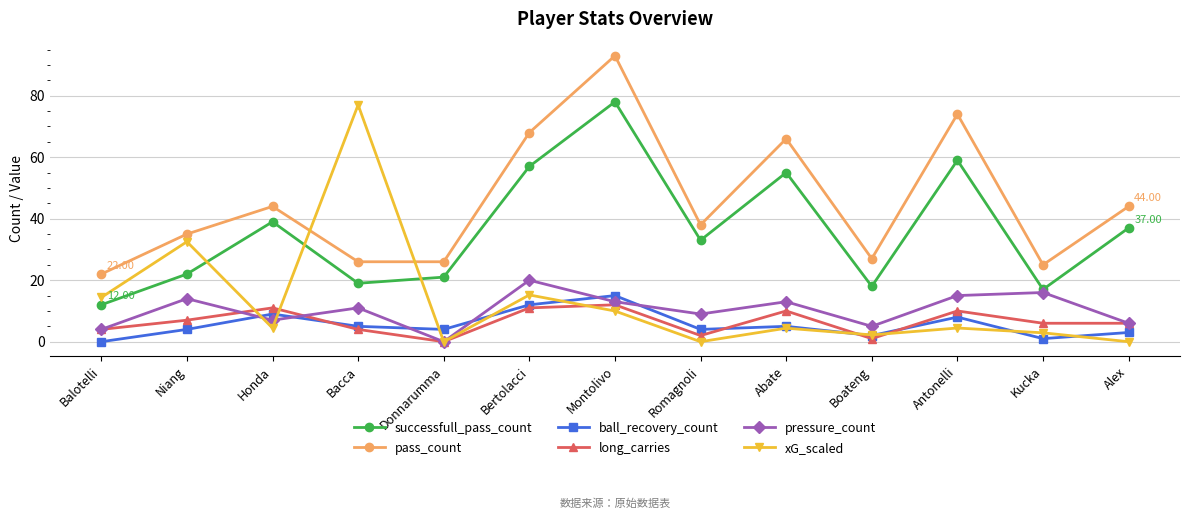

True or false: pressure_count has more than 1 interior local peaks.

True